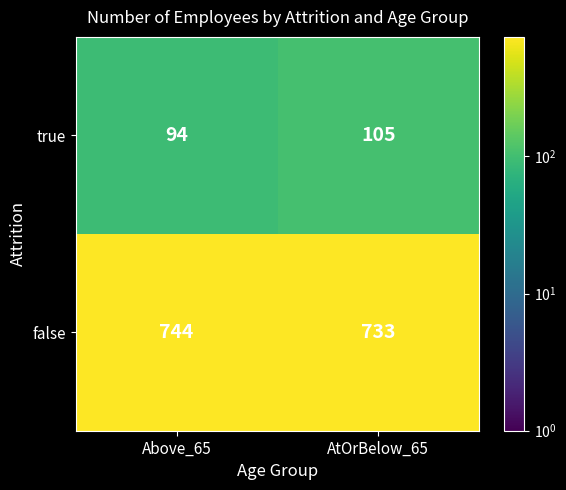

What is the smallest value displayed?

94